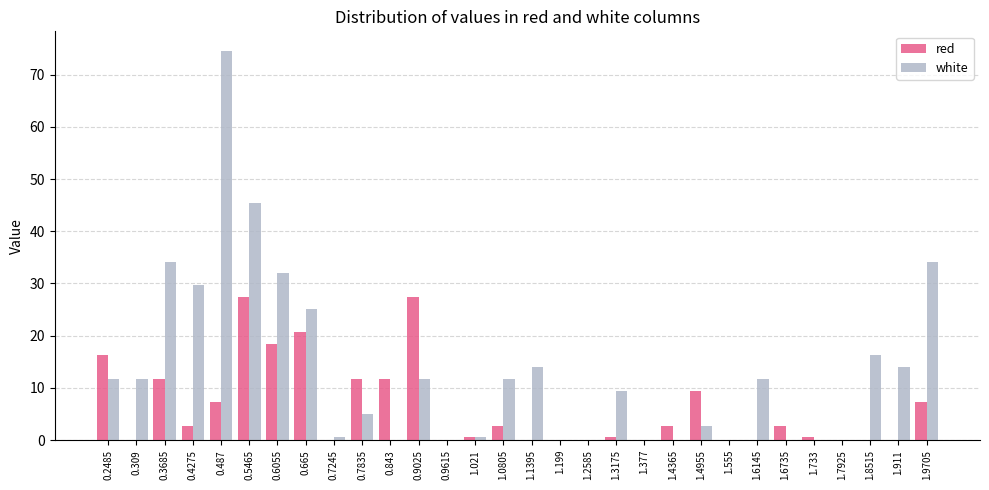

True or false: white has a value of 9.2 at 1.911.

False